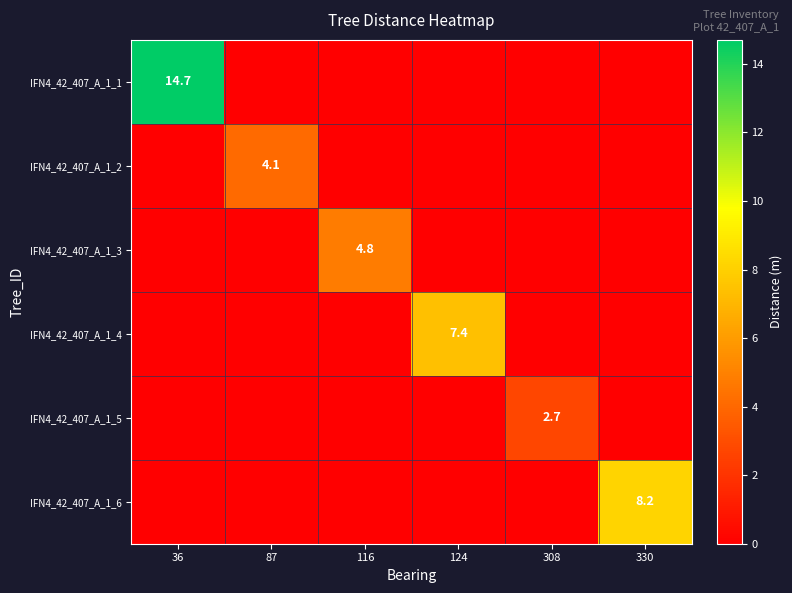

Is it true that IFN4_42_407_A_1_6 equals 8.2 at 330?

True